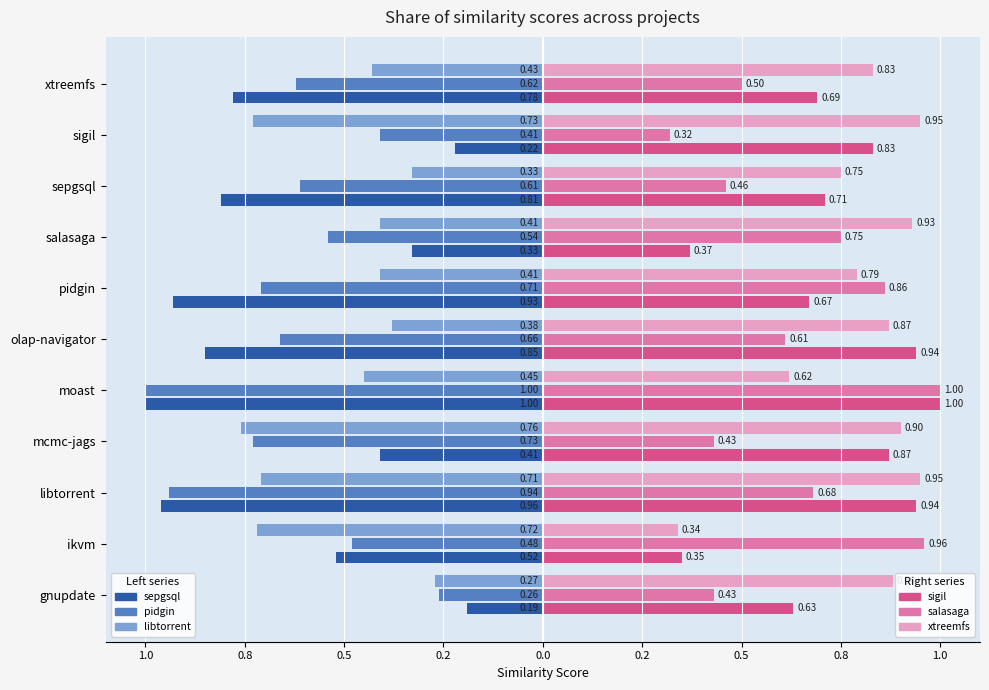

Are the bars horizontal?

Yes